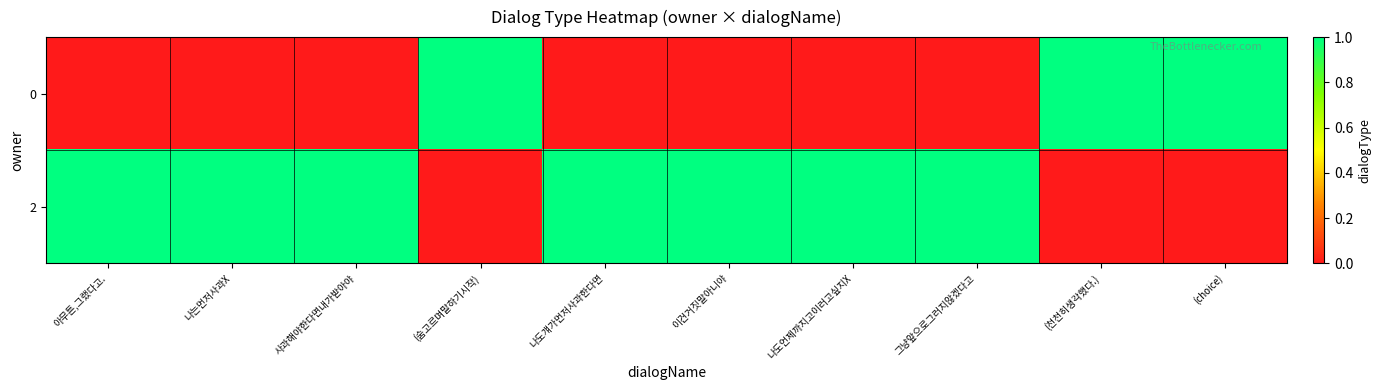

Reading left to right, transcribe all the data shown in this chart.

0: 아무튼,그랬다고.=0	나는먼저사과X=0	사과해야한다면내가받아야=0	(숨고르며말하기시작)=1	나도걔가먼저사과한다면=0	이건거짓말아니야=0	나도언제까지고이러고싶지X=0	그냥앞으로그러지않겠다고=0	(천천히생각했다.)=1	(choice)=1
2: 아무튼,그랬다고.=1	나는먼저사과X=1	사과해야한다면내가받아야=1	(숨고르며말하기시작)=0	나도걔가먼저사과한다면=1	이건거짓말아니야=1	나도언제까지고이러고싶지X=1	그냥앞으로그러지않겠다고=1	(천천히생각했다.)=0	(choice)=0